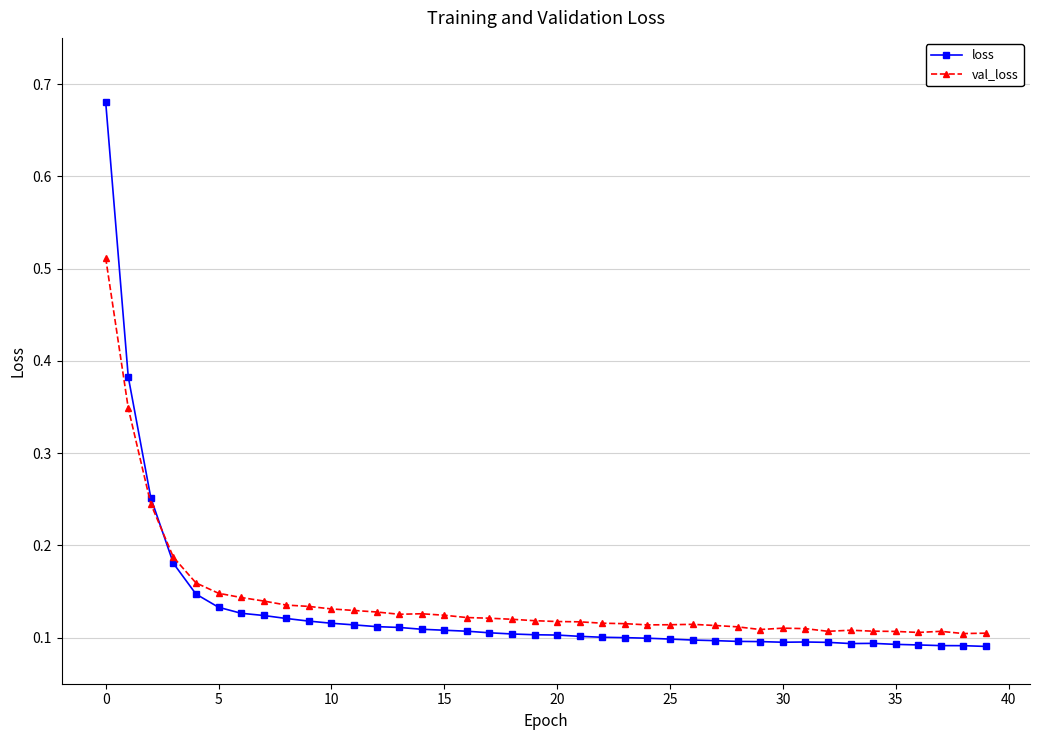

Which series has the widest spread of values?

loss